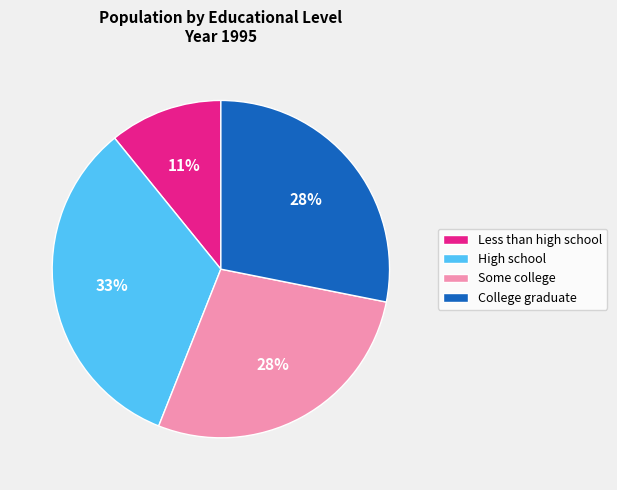

Is there any slice that represents more than half of the pie?

No